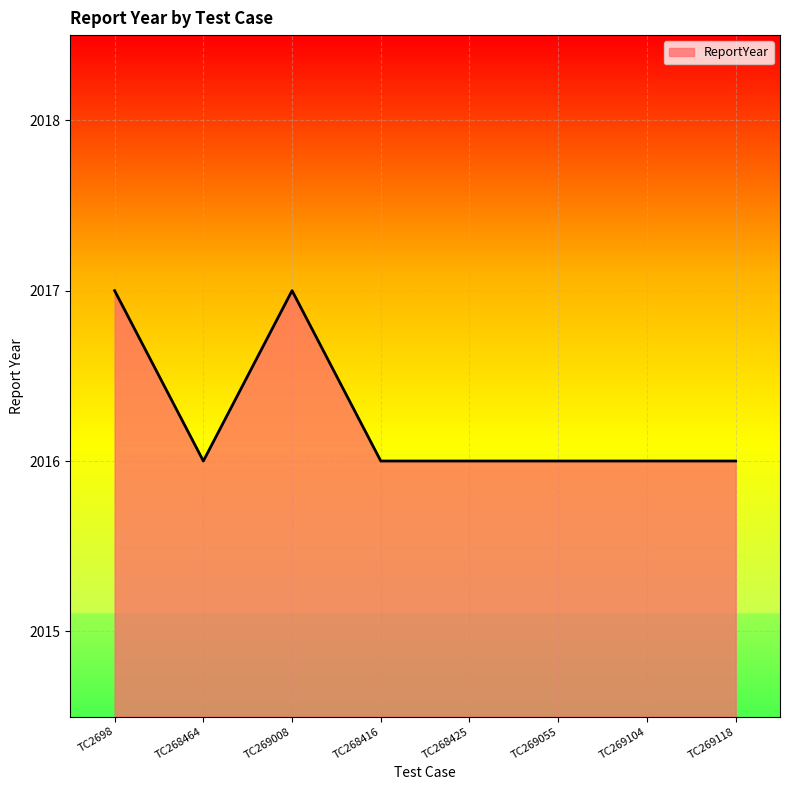

What is the ratio of the value at TC269055 to the value at TC269104?

1.0